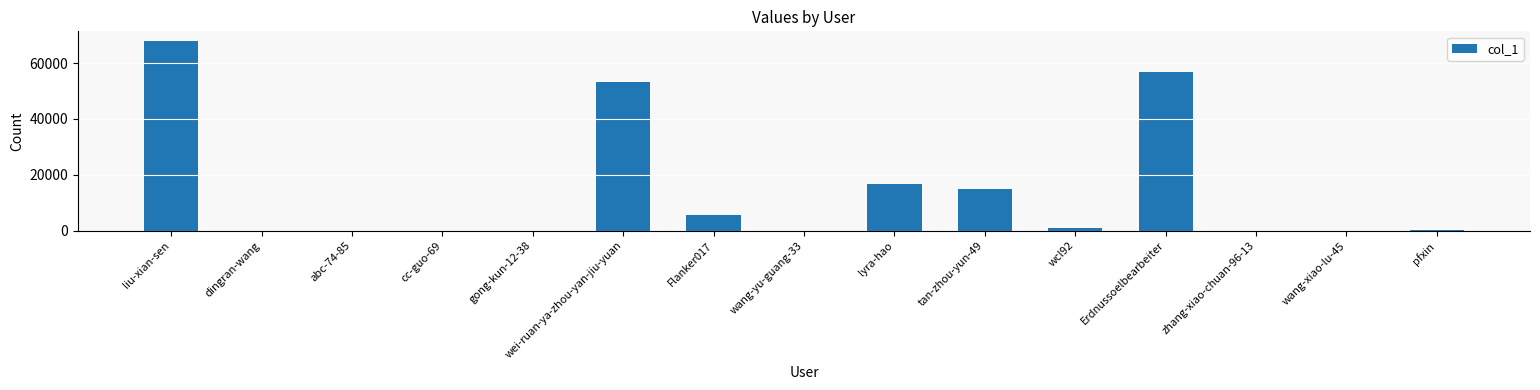

What is the sum of all values?

216337